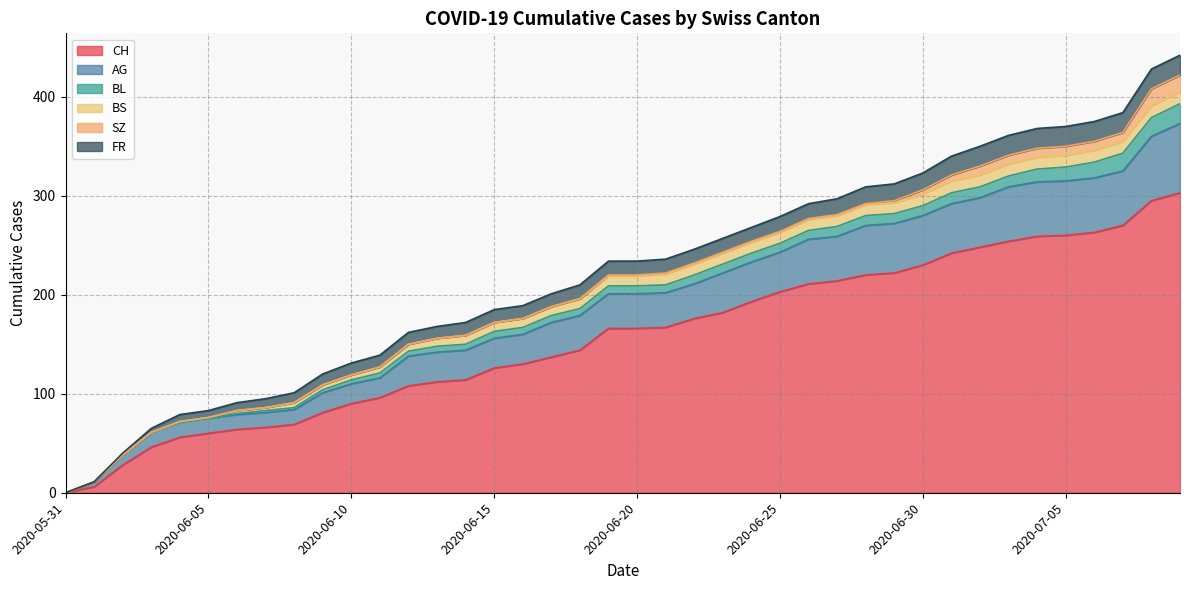

True or false: BS and SZ cross at least once.

True